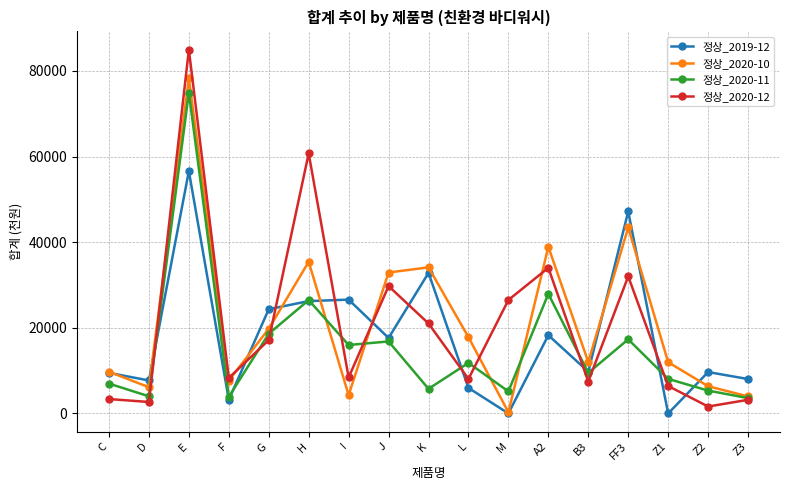

How many lines are shown in the chart?

4